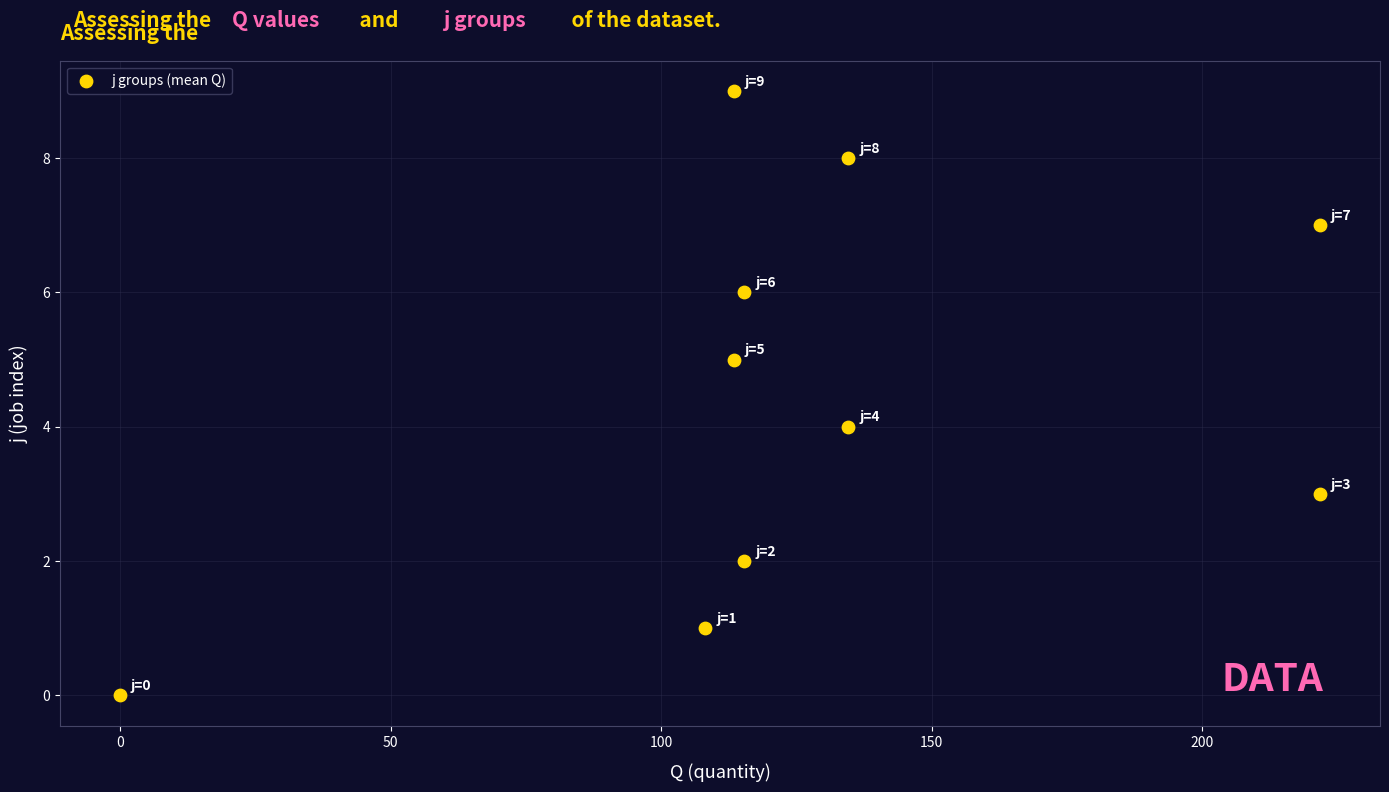

What is the range of Y values (max minus min)?

9